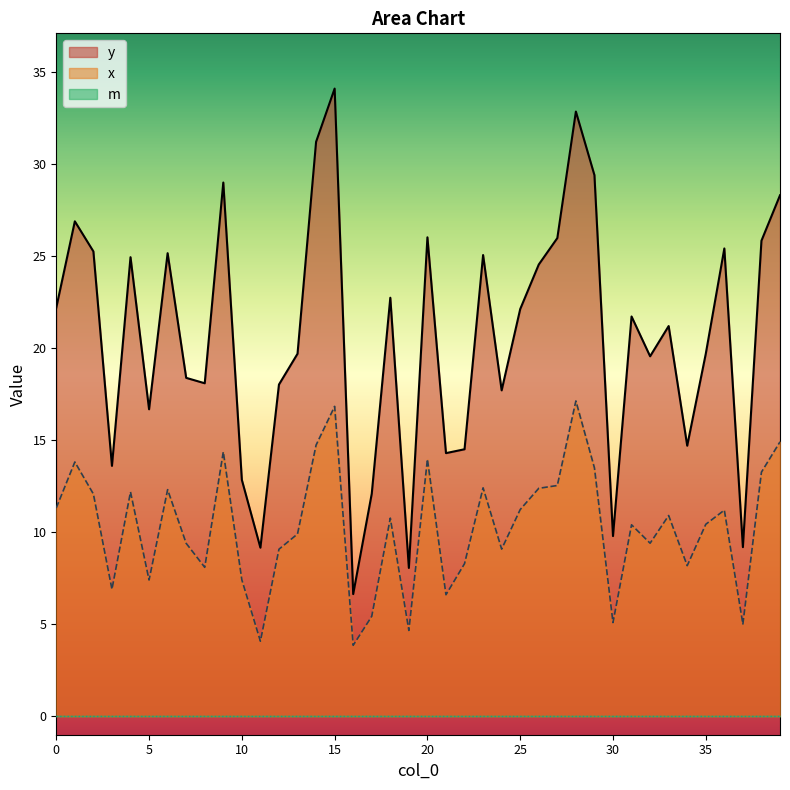

What is the sum of the y values at 25 and 37?

31.3